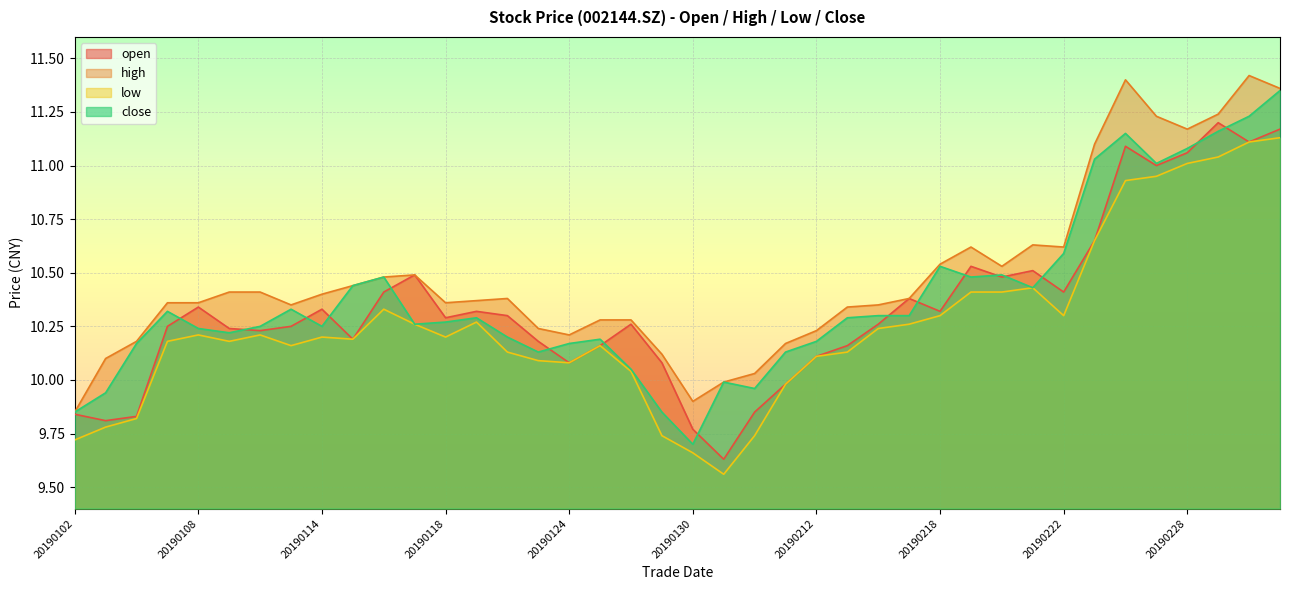

The value of high at 20190128 is 13.5. True or false?

False